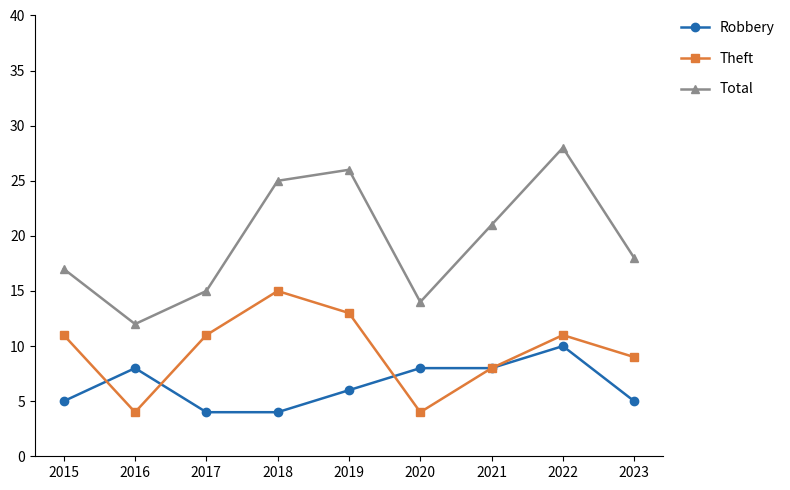

How many categories are shown in the chart?

9